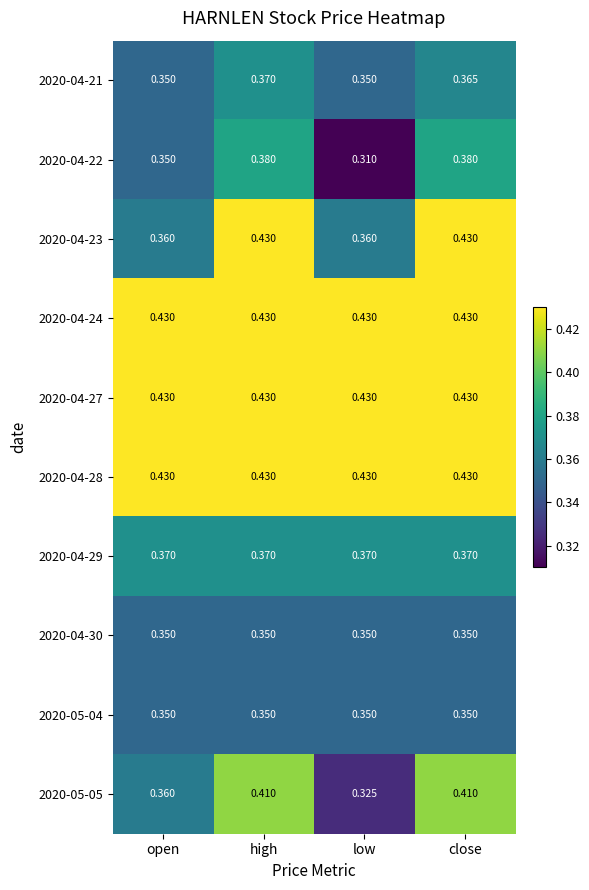

Which category has the lowest value across all series?

low